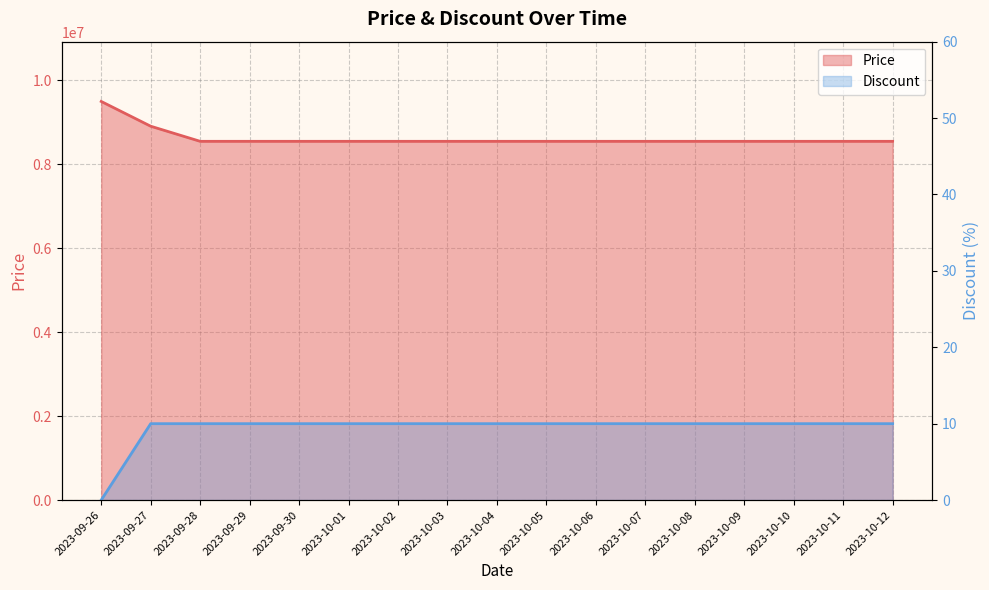

Reading left to right, list all the values displayed in this chart.

Price: 9500000	8910000	8550000	8550000	8550000	8550000	8550000	8550000	8550000	8550000	8550000	8550000	8550000	8550000	8550000	8550000	8550000
Discount: 0	10	10	10	10	10	10	10	10	10	10	10	10	10	10	10	10